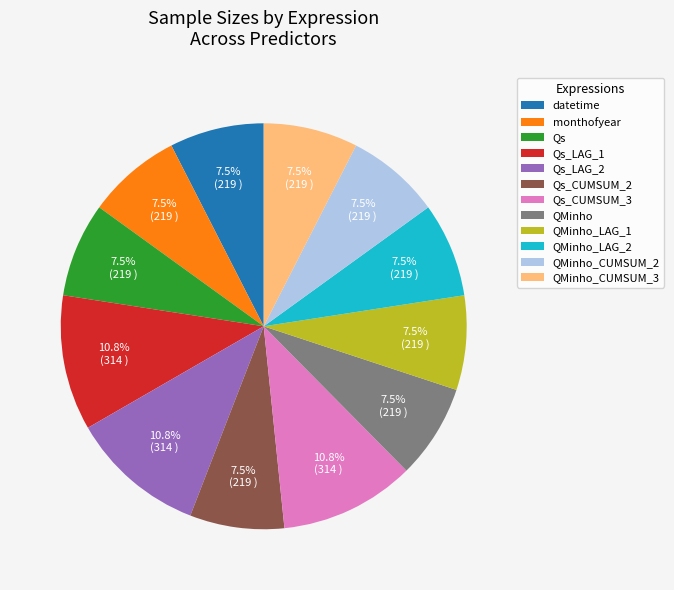

What percentage is the Qs_LAG_1 slice, to the nearest percent?

11%